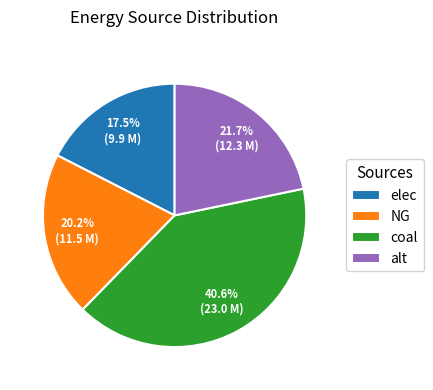

Count the number of slices in the pie.

4